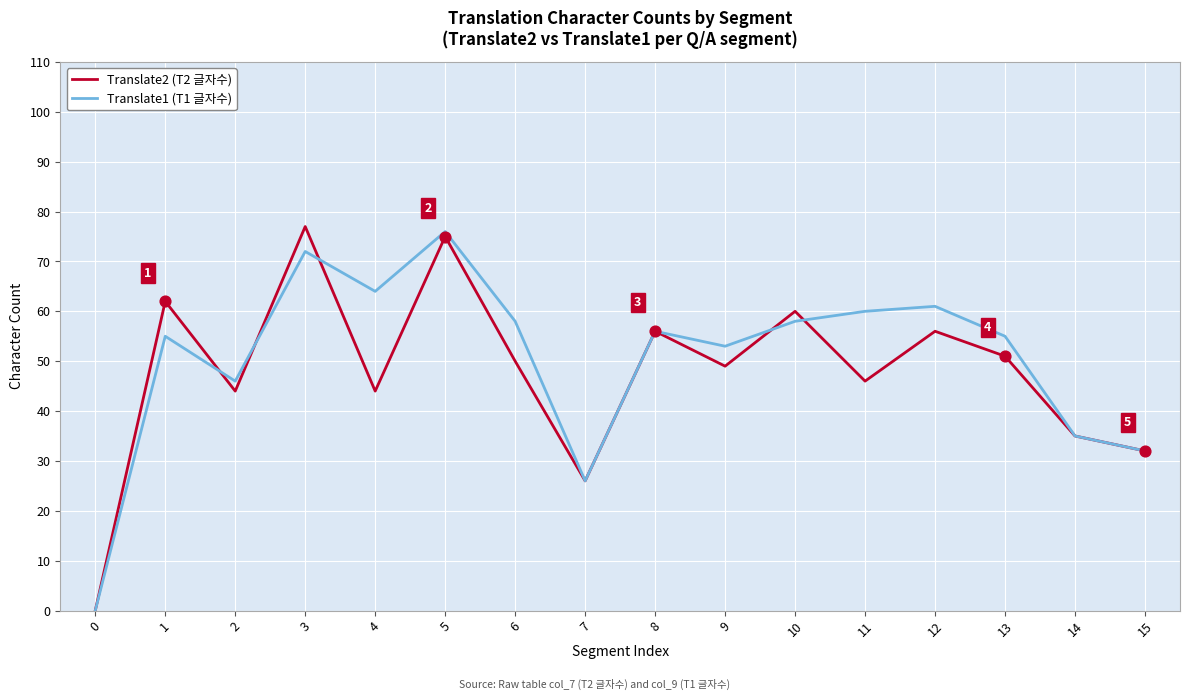

Which series has the largest total across all categories?

Translate1 (T1 글자수)